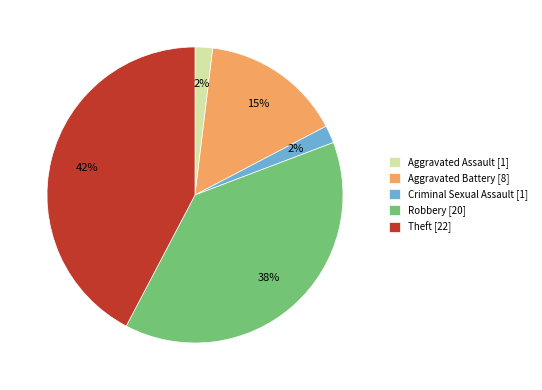

Is it true that Robbery is 24% of the pie?

False